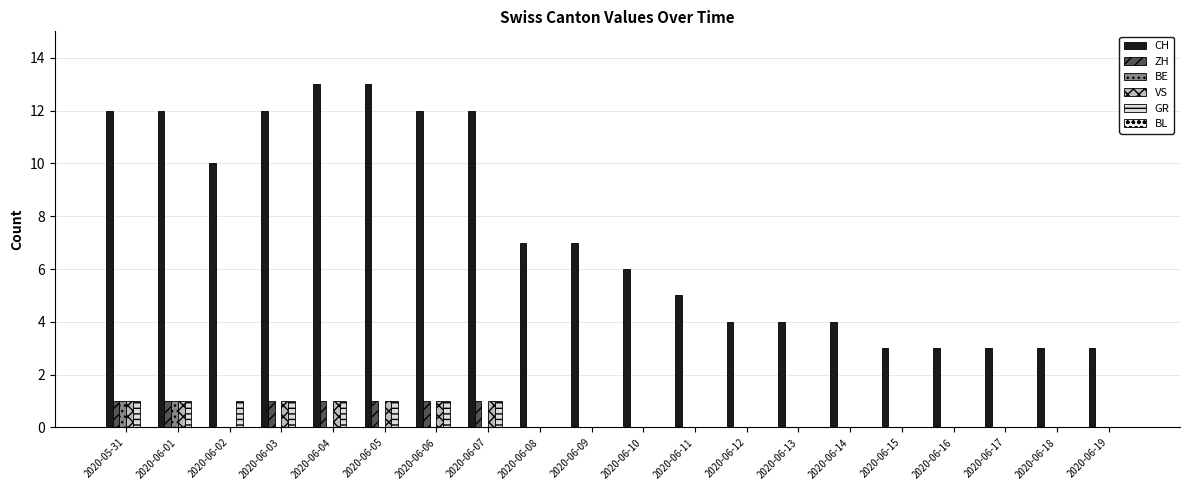

How many categories are shown in the chart?

20